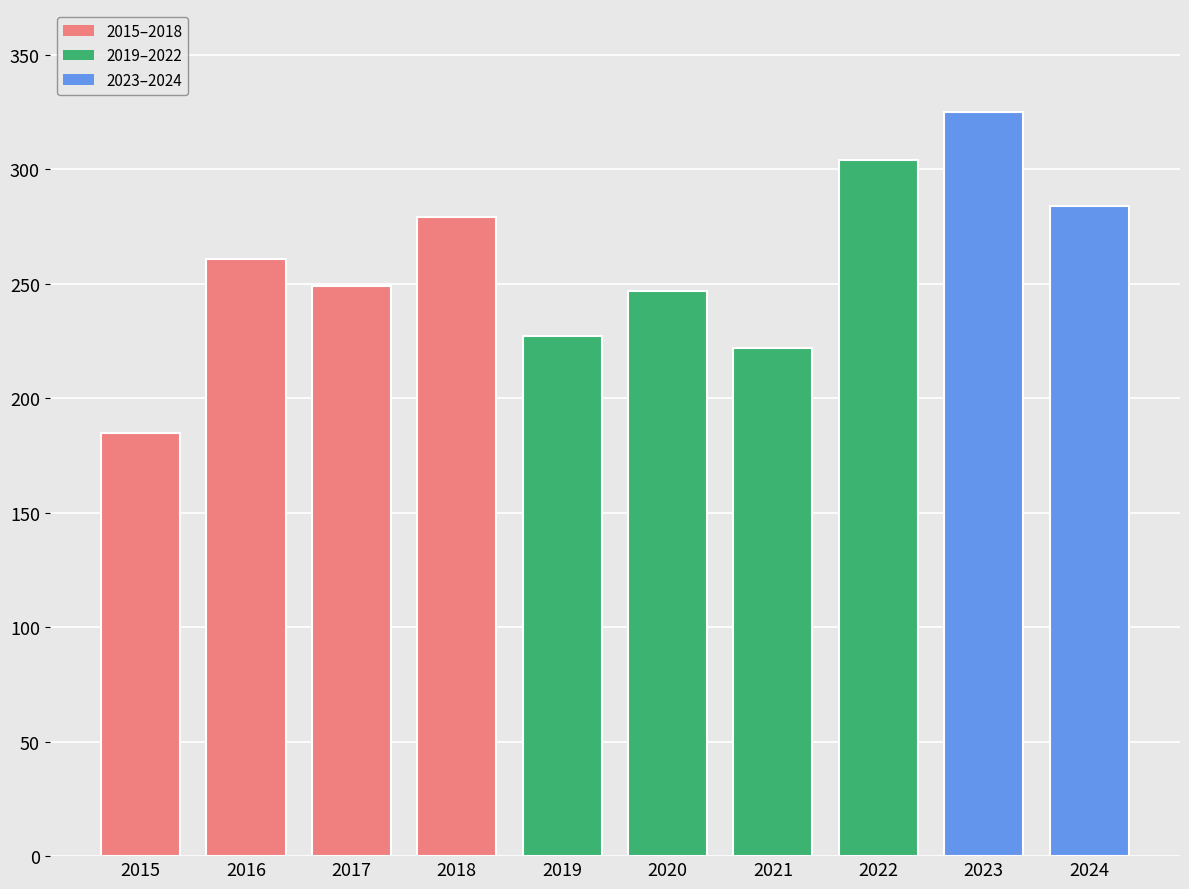

What is the difference between the values at 2024 and 2019?

57